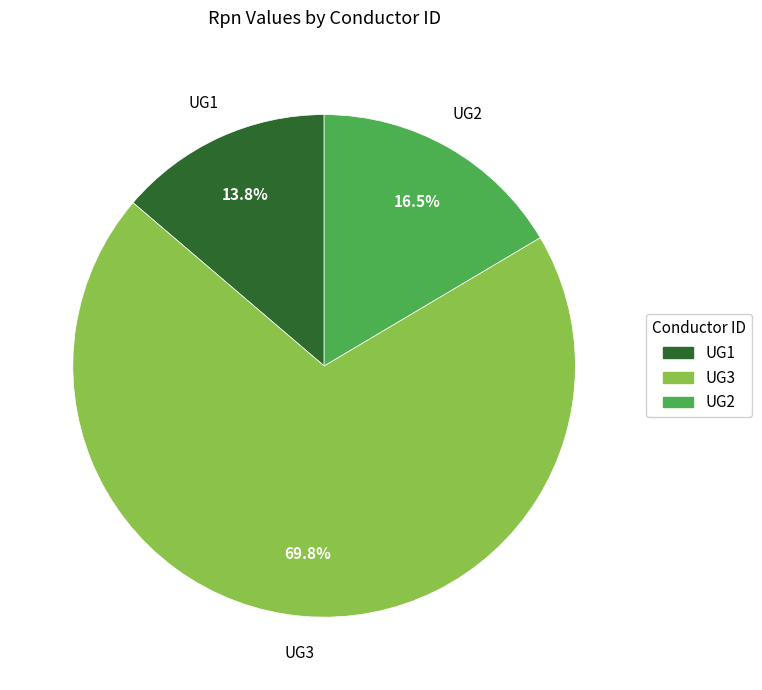

How many slices are in this pie chart?

3